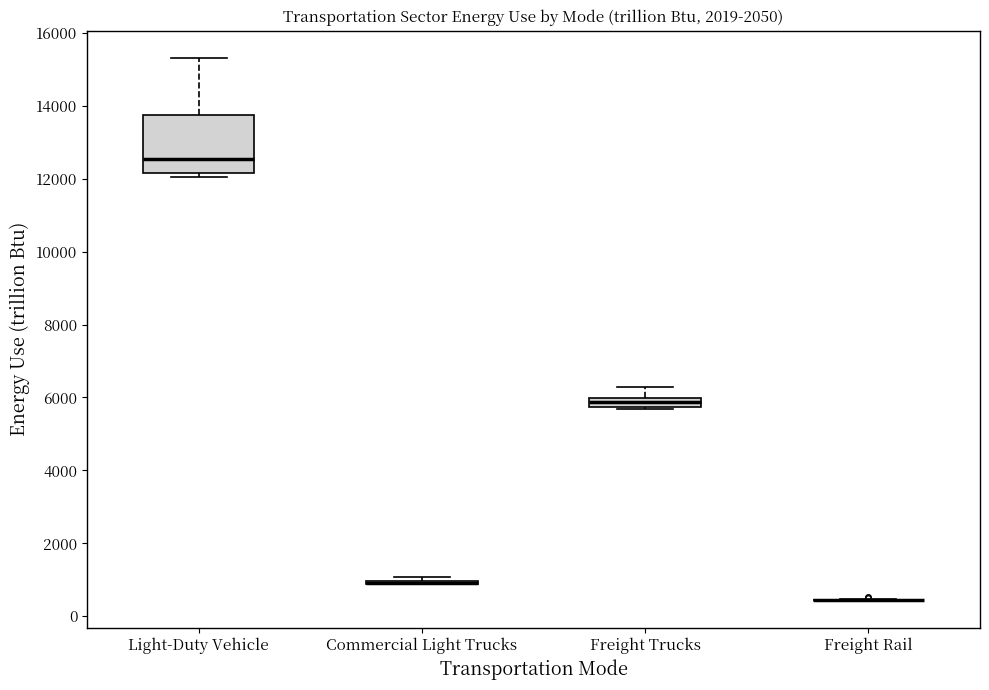

Comparing the boxes themselves (not the whiskers), which one is the tallest?

Light-Duty Vehicle